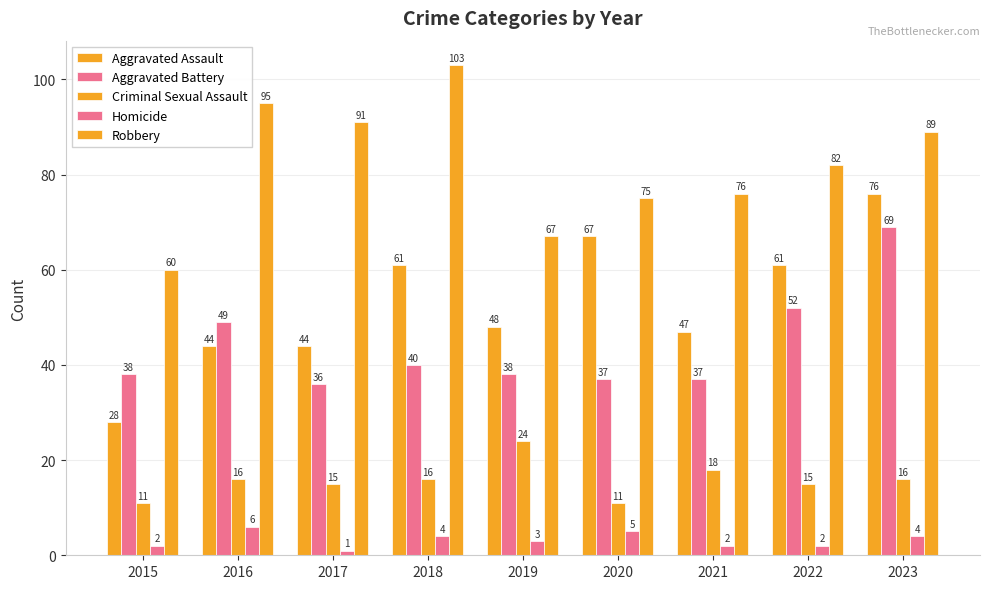

Count the number of categories in the chart.

9